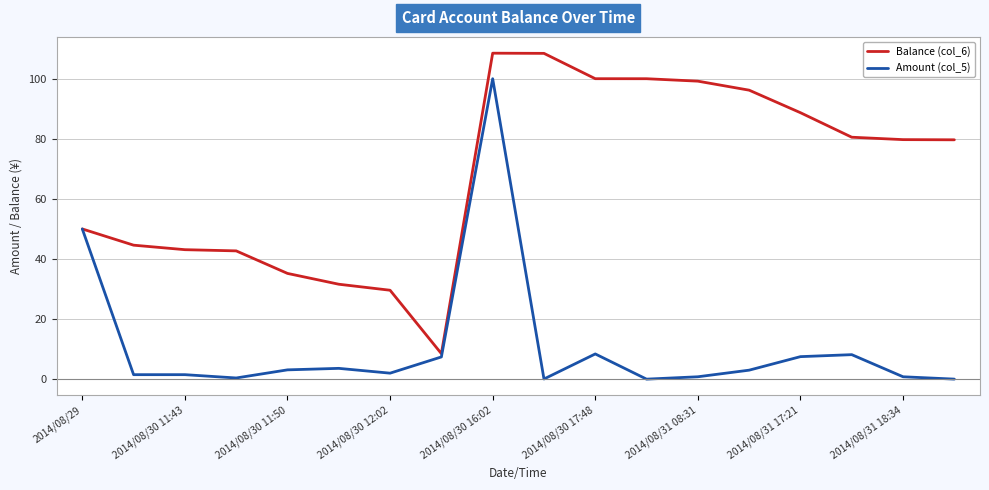

Which series has the largest total across all categories?

Balance (col_6)